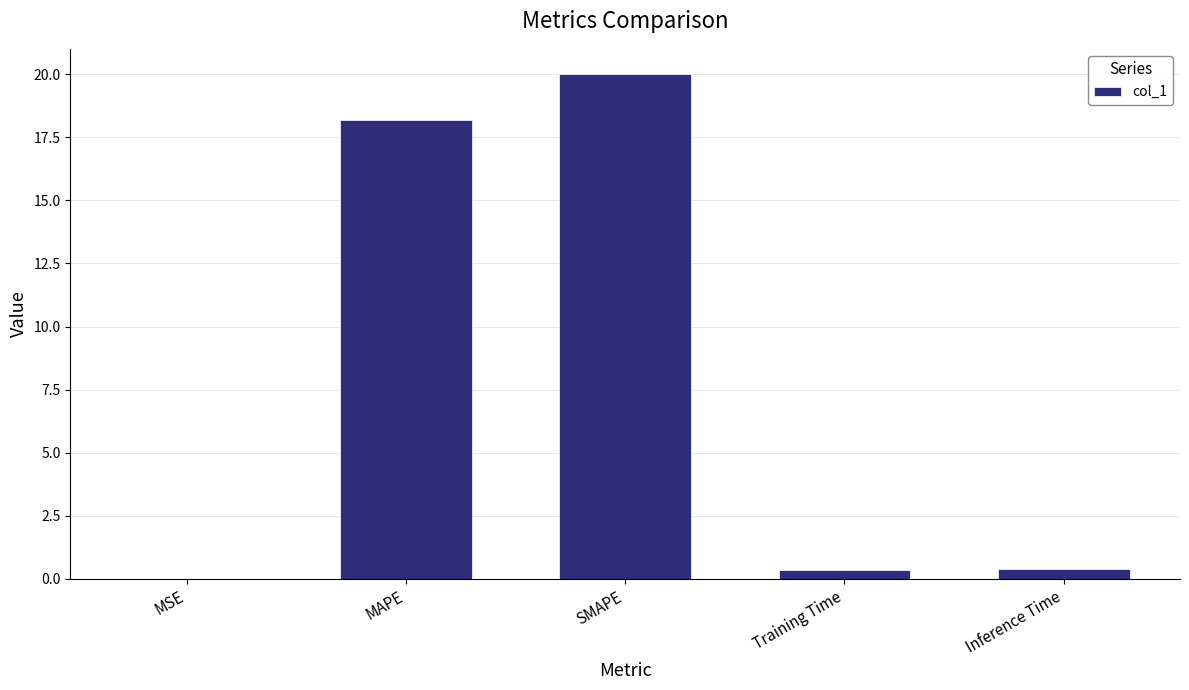

The value at MAPE is 30.5. True or false?

False